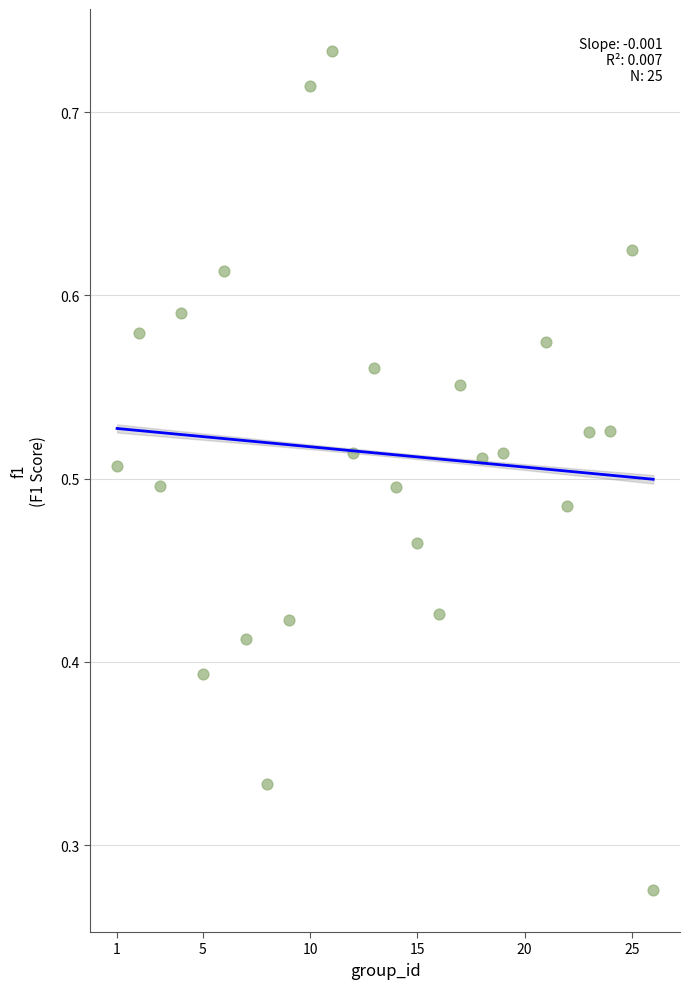

What is the range of X values (max minus min)?

25.0